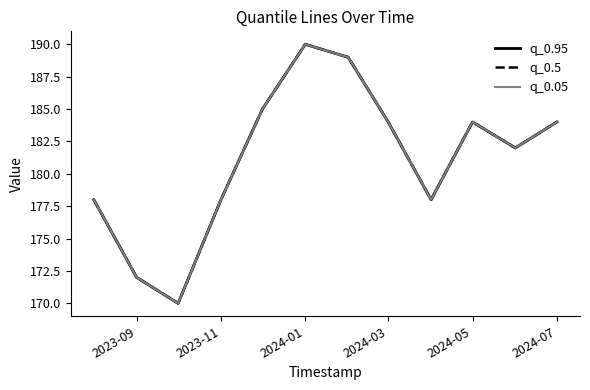

True or false: q_0.95 and q_0.05 intersect in this chart.

False